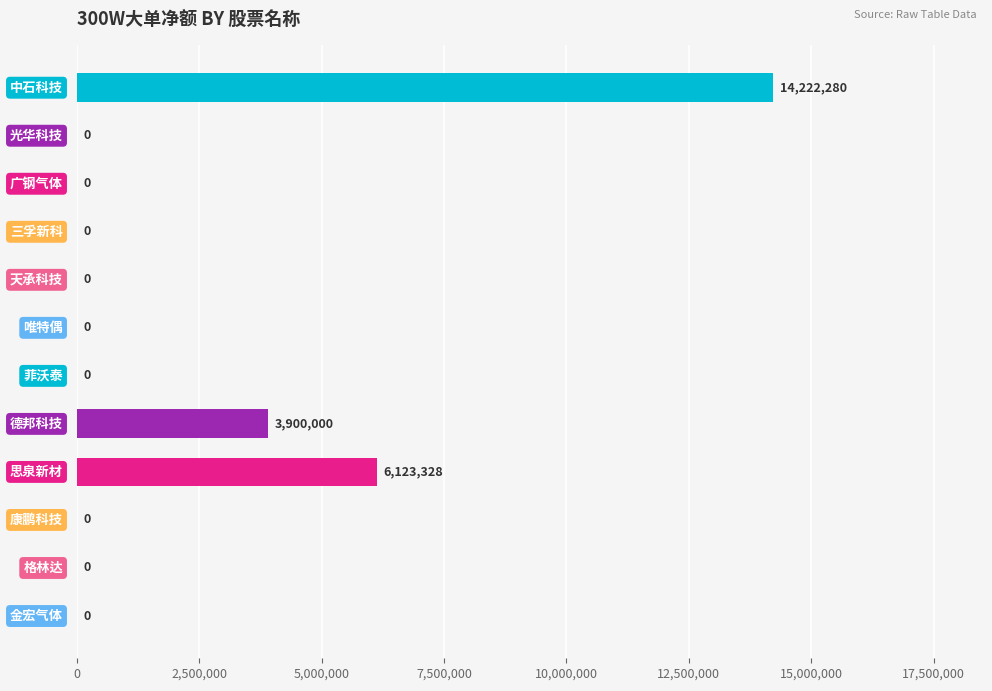

What is the maximum value shown in the chart?

14222280